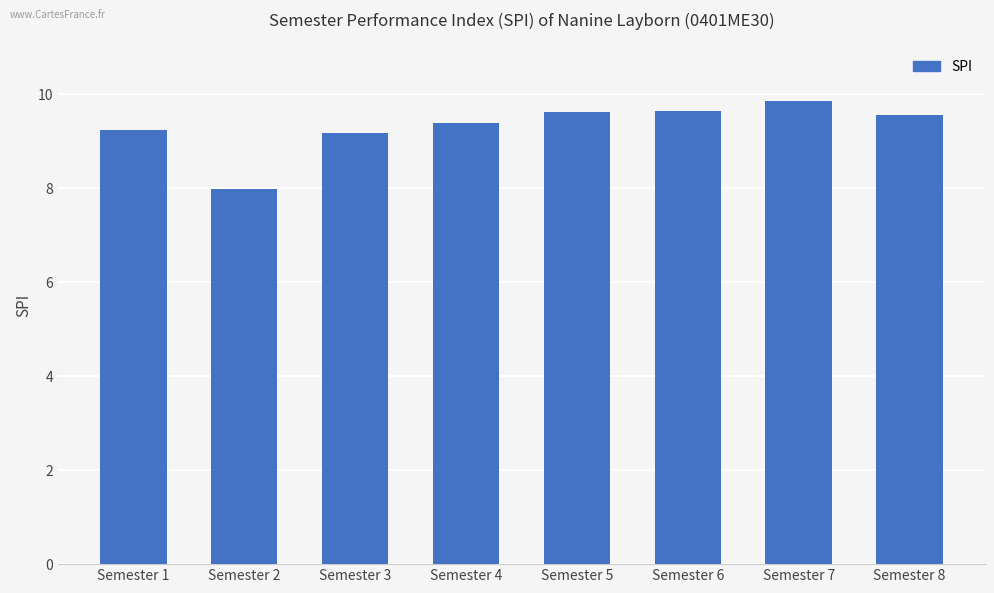

What is the value of the 4th bar from the left?

9.4